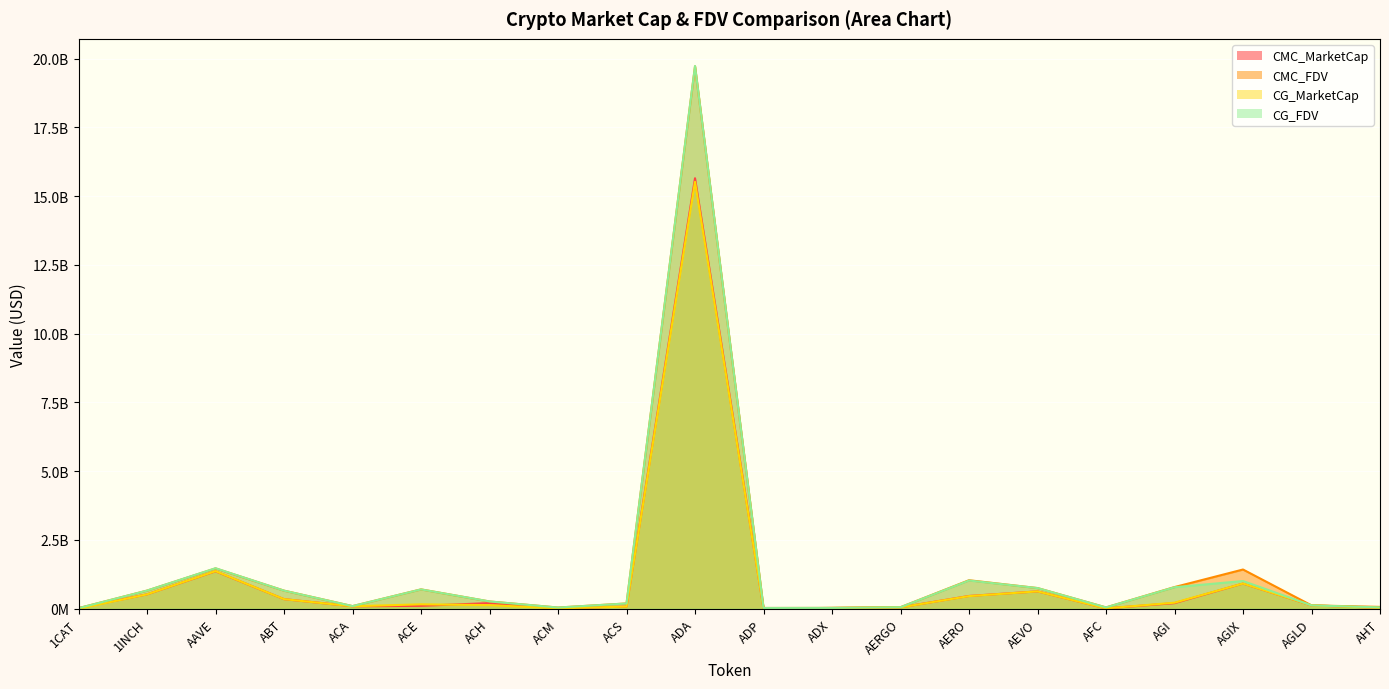

How many lines are shown in the chart?

4